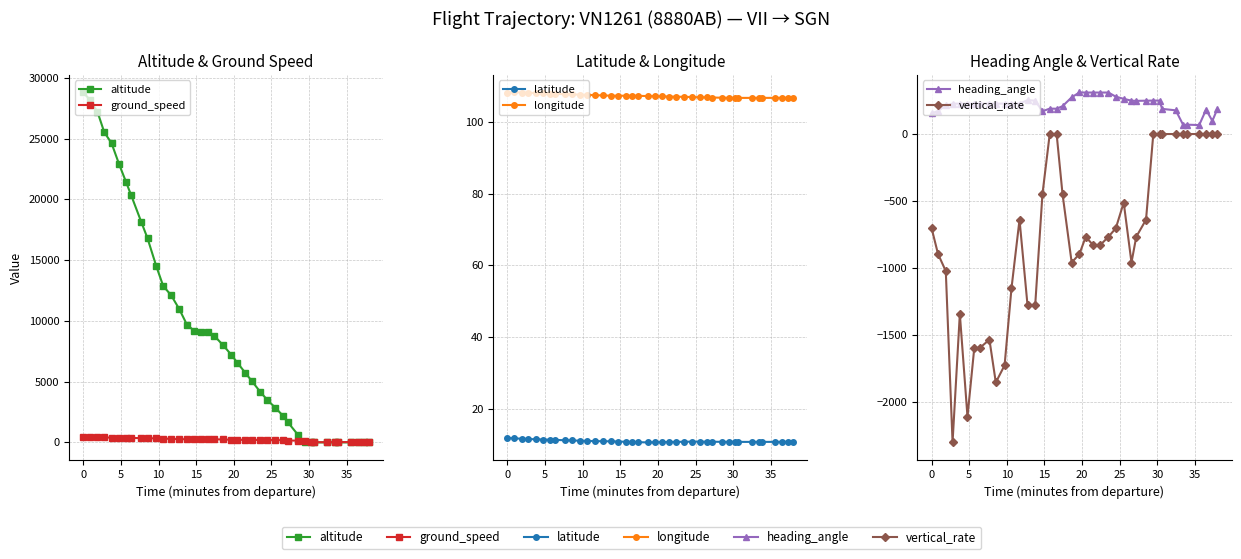

True or false: vertical_rate and ground_speed cross at least once.

False